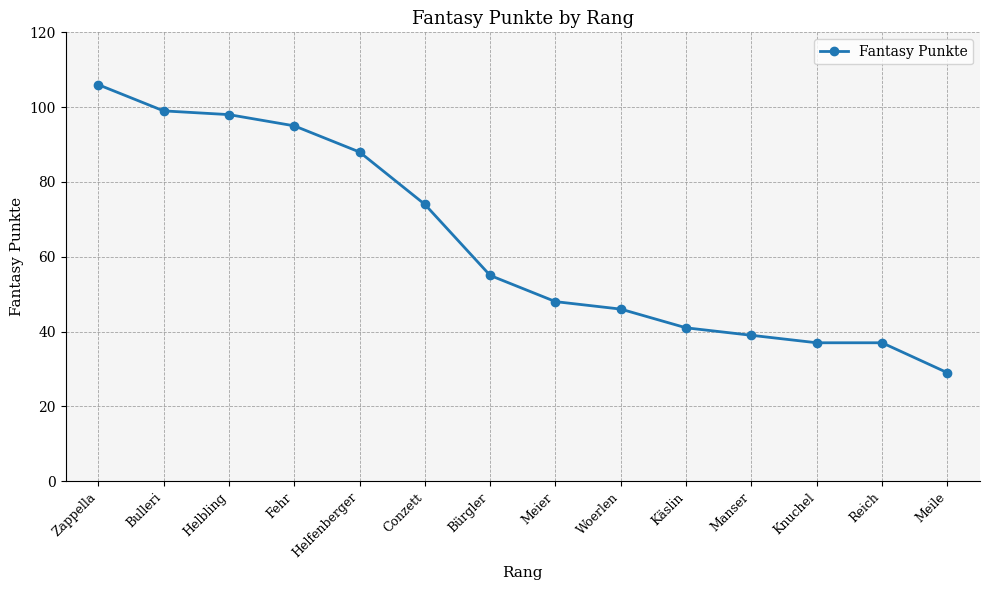

True or false: the data shows 55 at Bürgler.

True